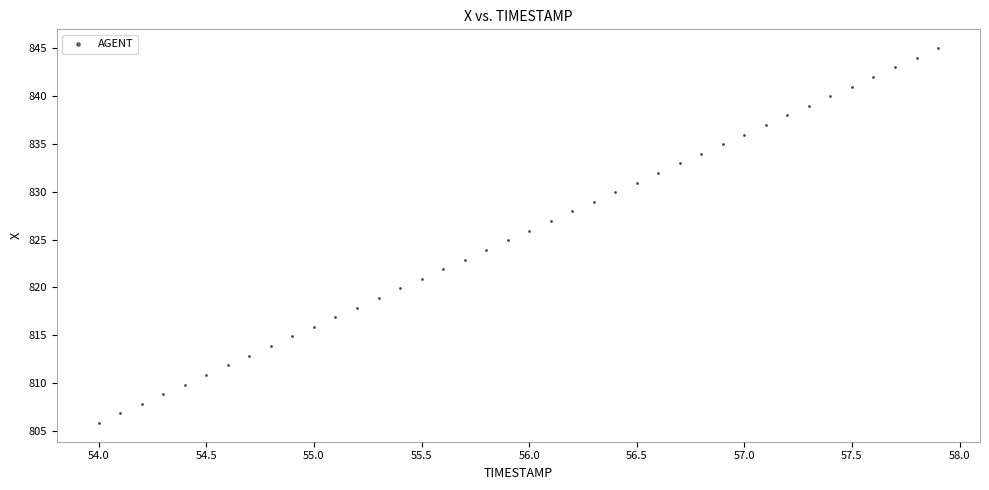

What is the range of X values (max minus min)?

3.9